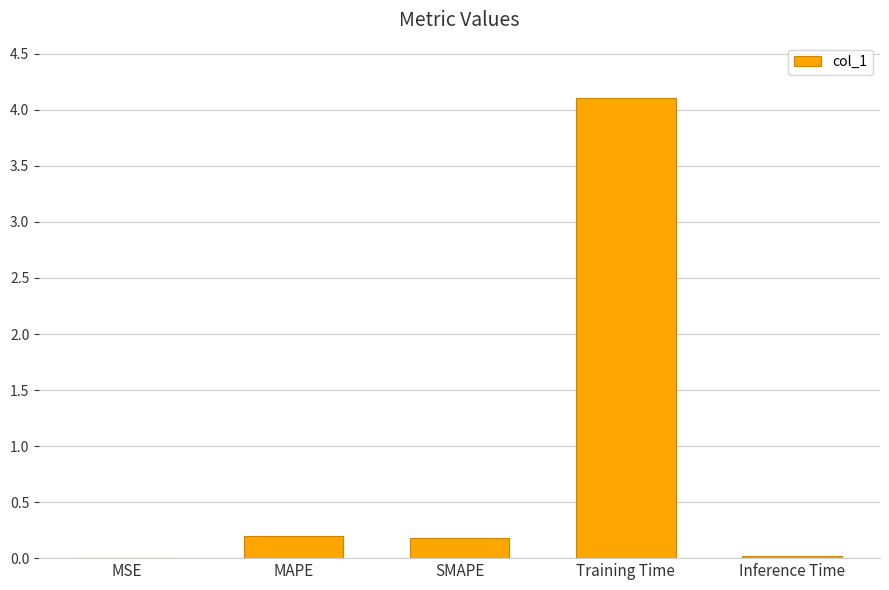

What is the approximate value at Training Time?

4.1